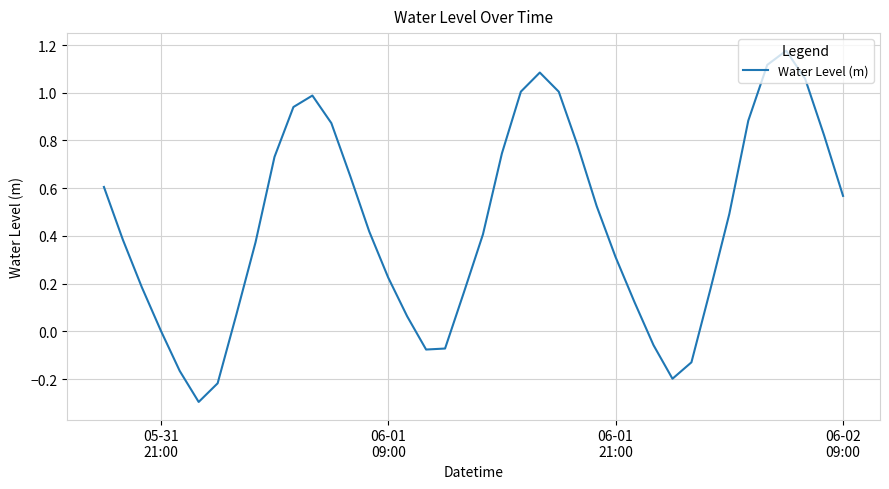

What is the minimum value shown in the chart?

-0.3